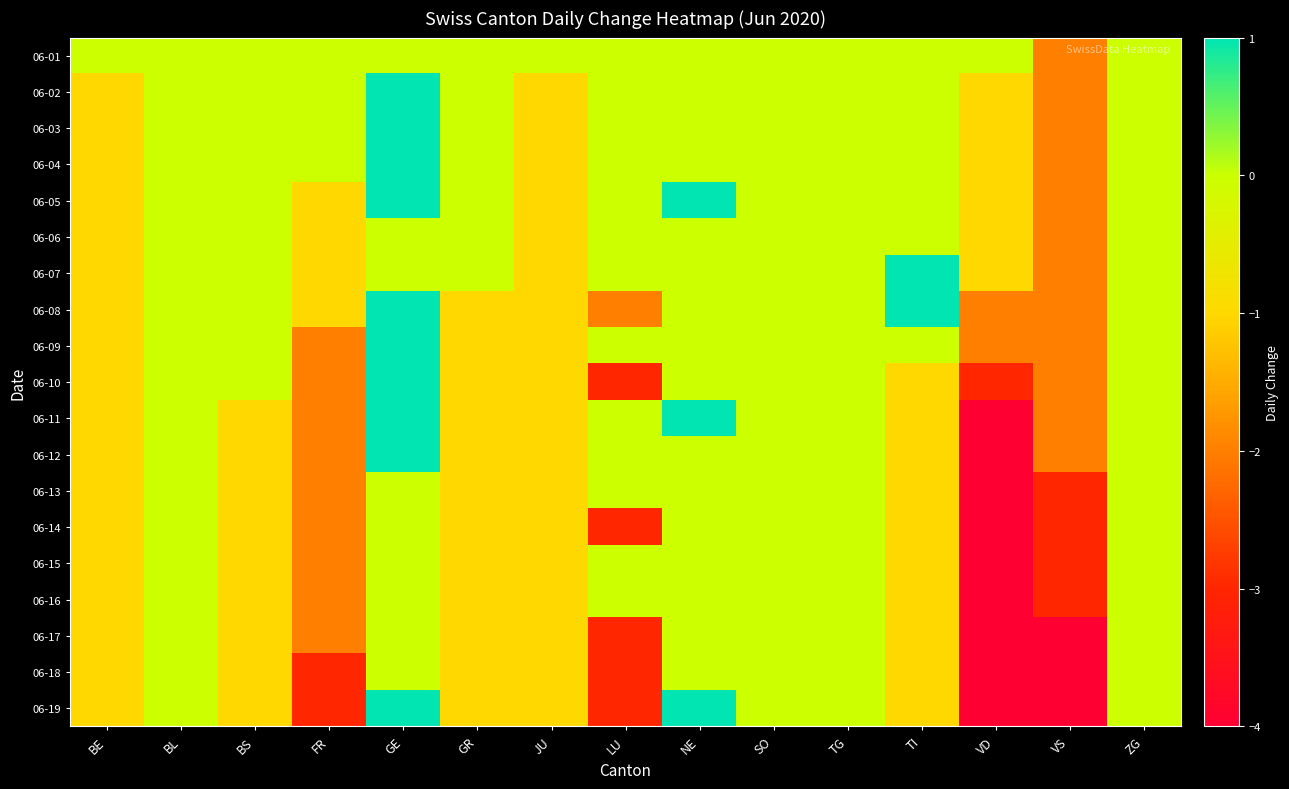

What is the spread (max minus min) of values at VD?

4